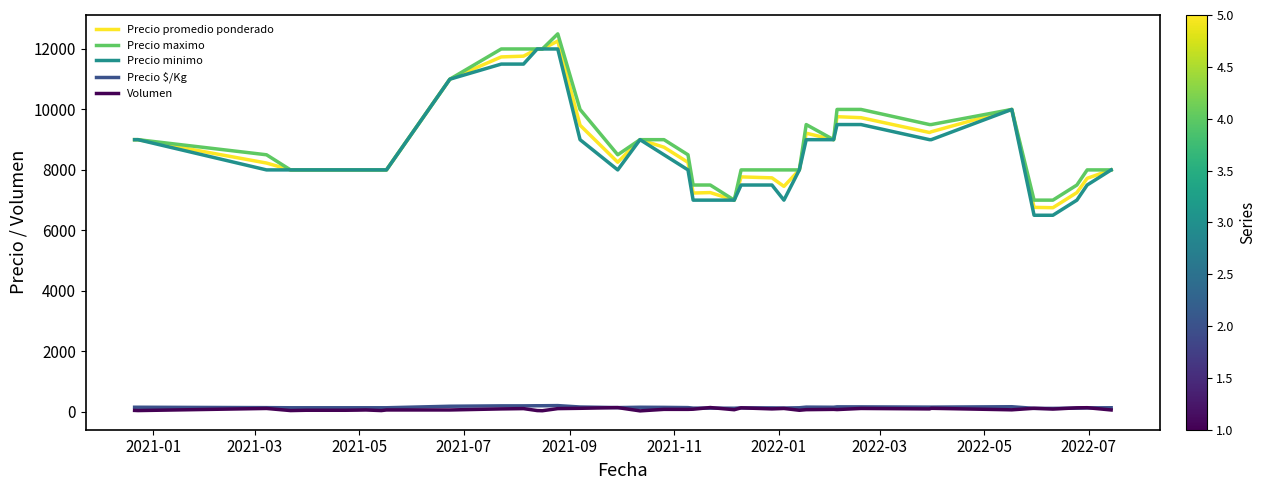

True or false: Precio maximo and Volumen cross at least once.

False